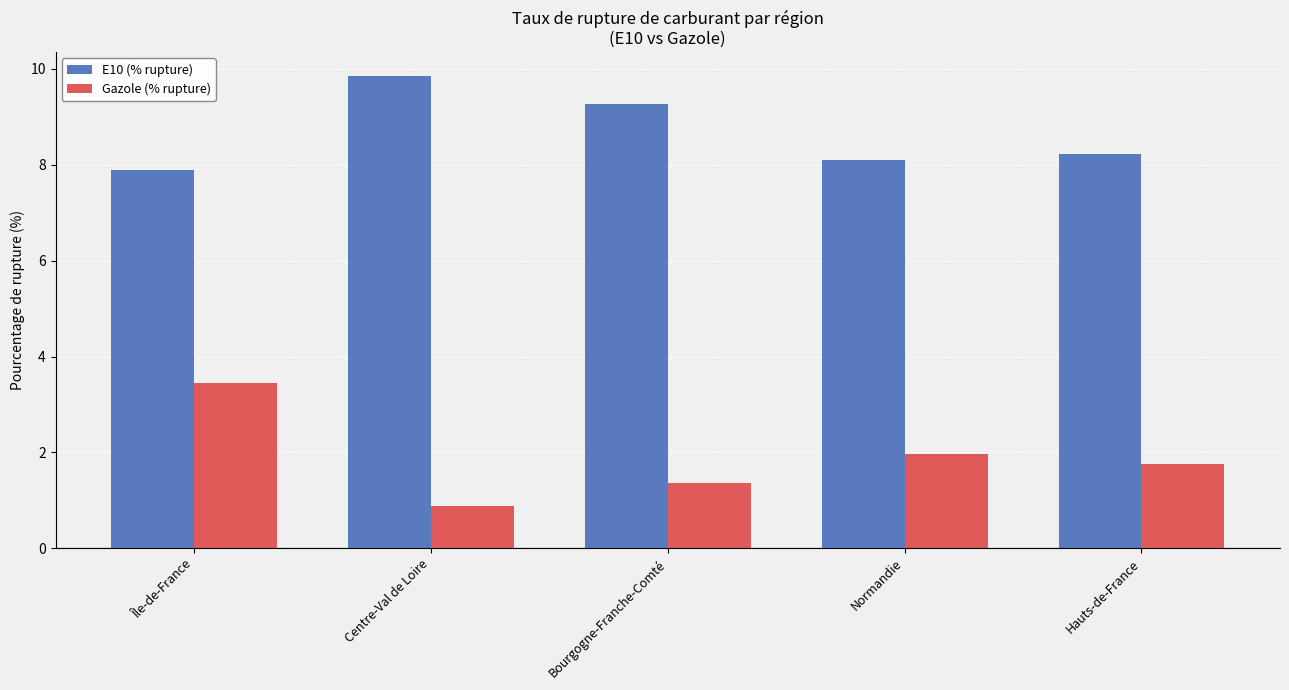

What is the value of the Gazole (% rupture) bar at the 2nd from the left?

0.9